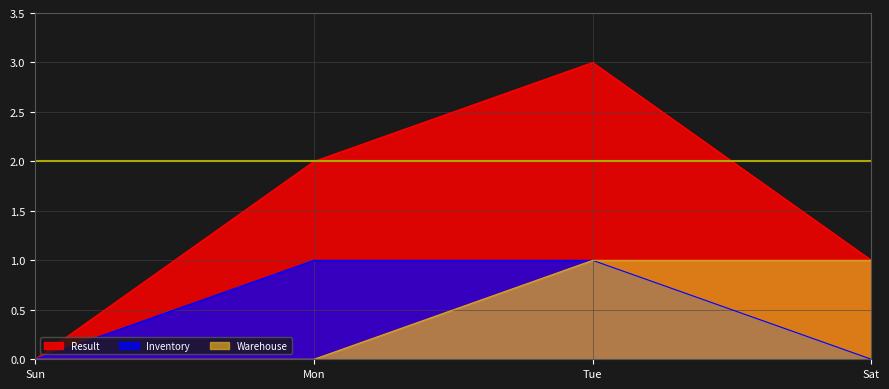

True or false: Inventory and Warehouse cross at least once.

False